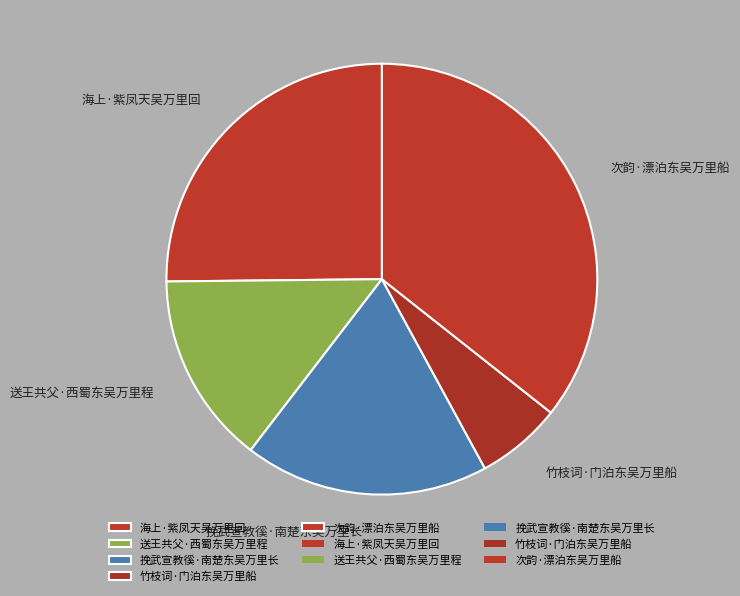

Combined, do 海上·紫凤天吴万里回 and 挽武宣教徯·南楚东吴万里长 account for over 50%?

No